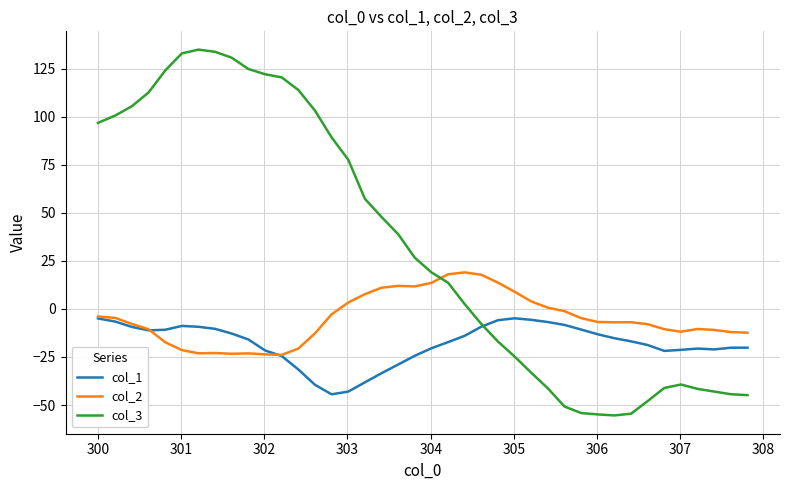

List the series in order of their peak value, highest first.

col_3, col_2, col_1